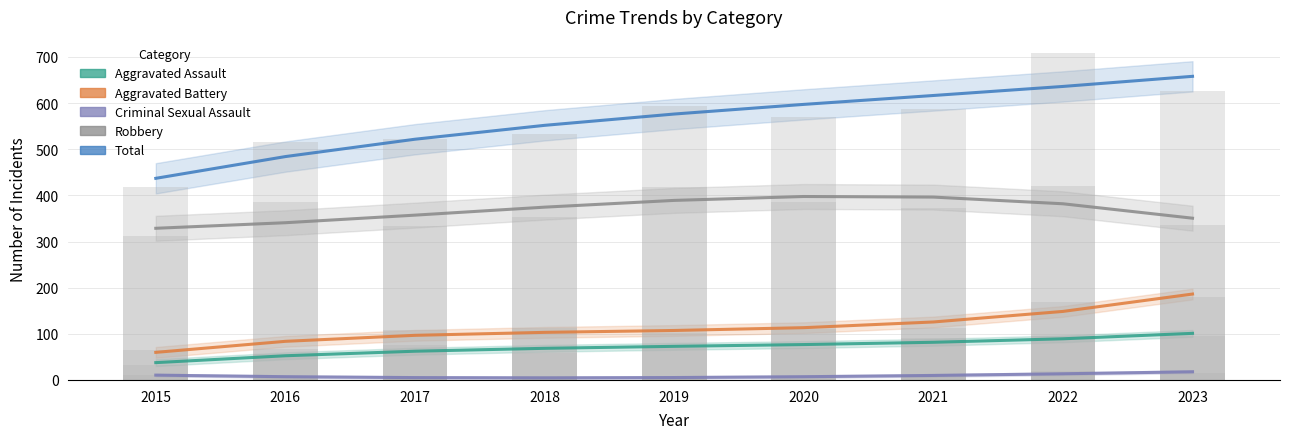

What is the minimum value shown in the chart?

4.5